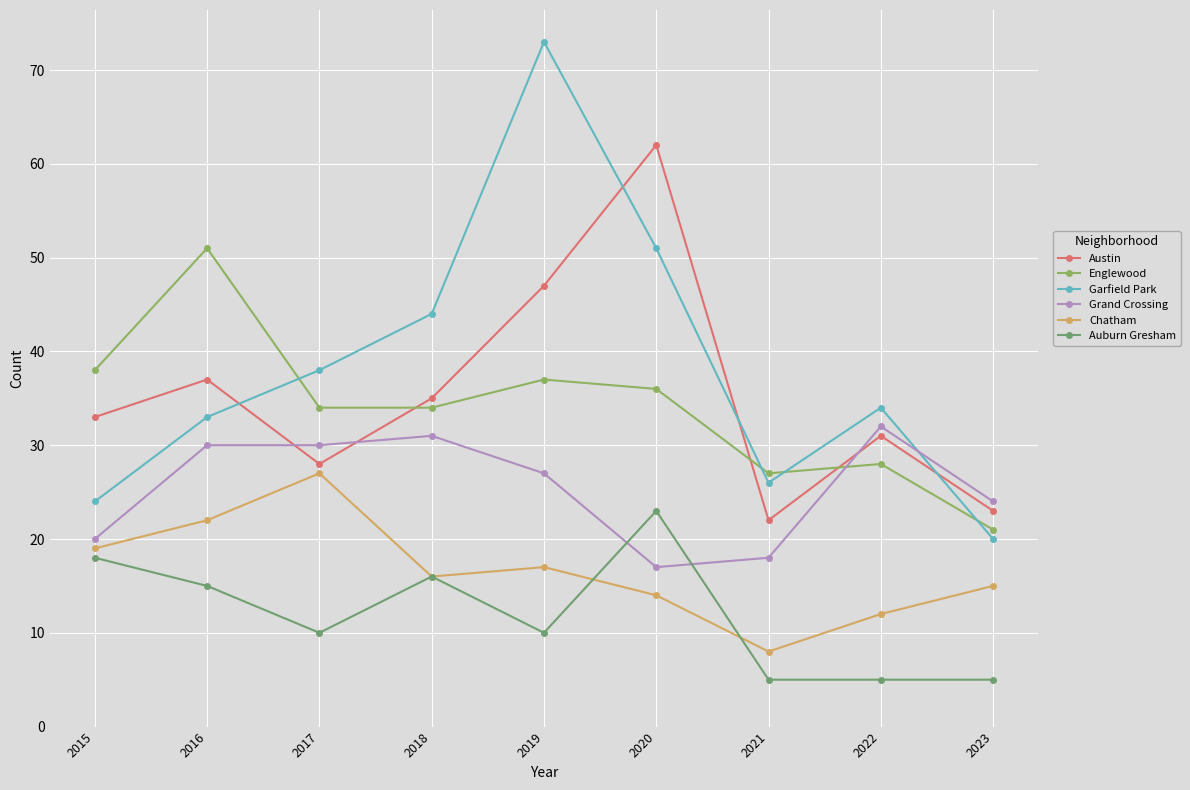

What is the total value across all series at 2023?

108